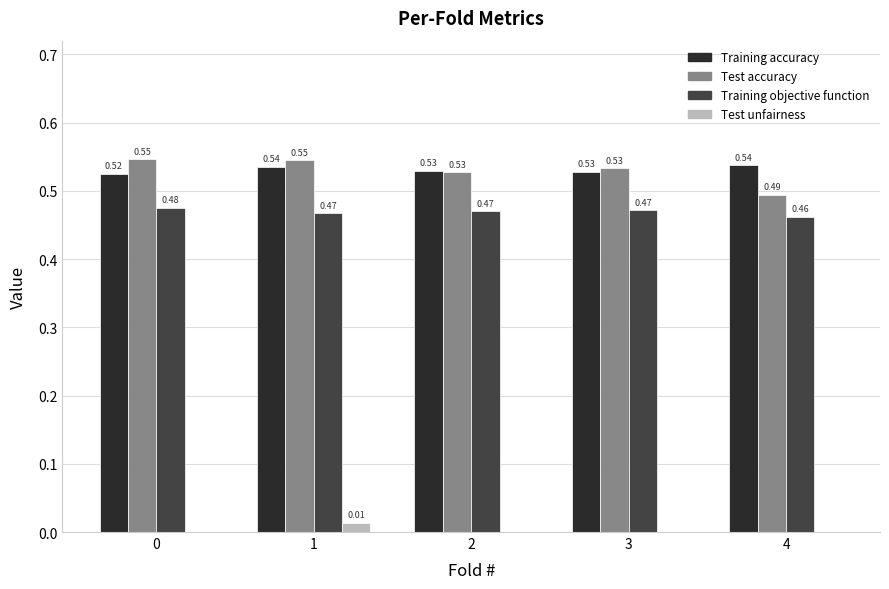

What is the sum of the Training objective function values at 3 and 4?

0.9